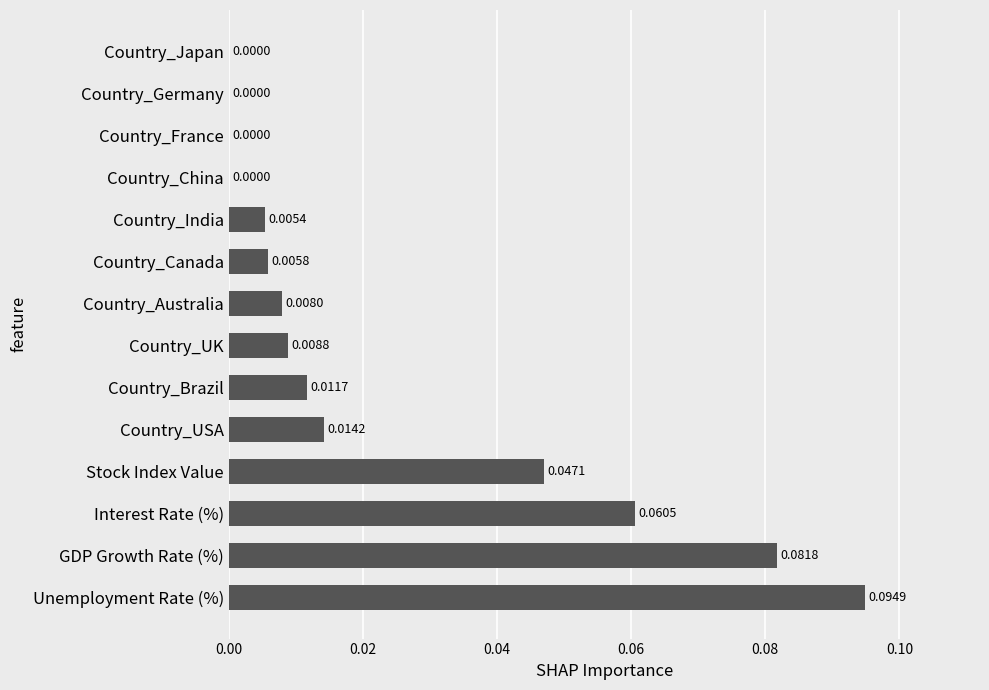

Which label corresponds to the largest value in the chart?

Unemployment Rate (%)